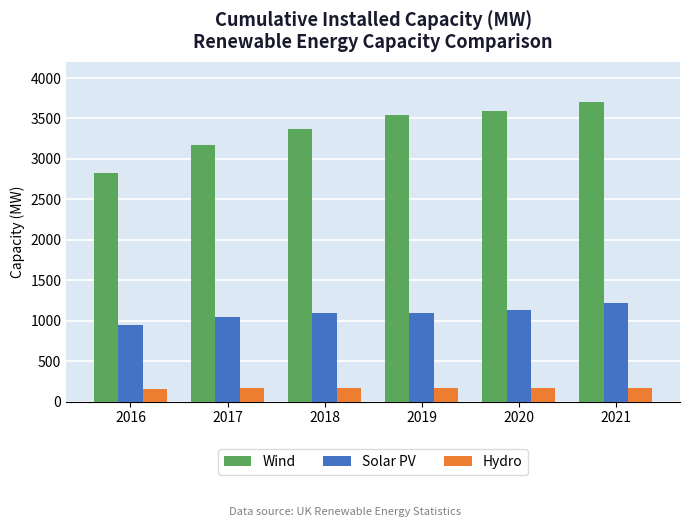

Is the value of Hydro at 2017 greater than the value of Solar PV at 2018?

No